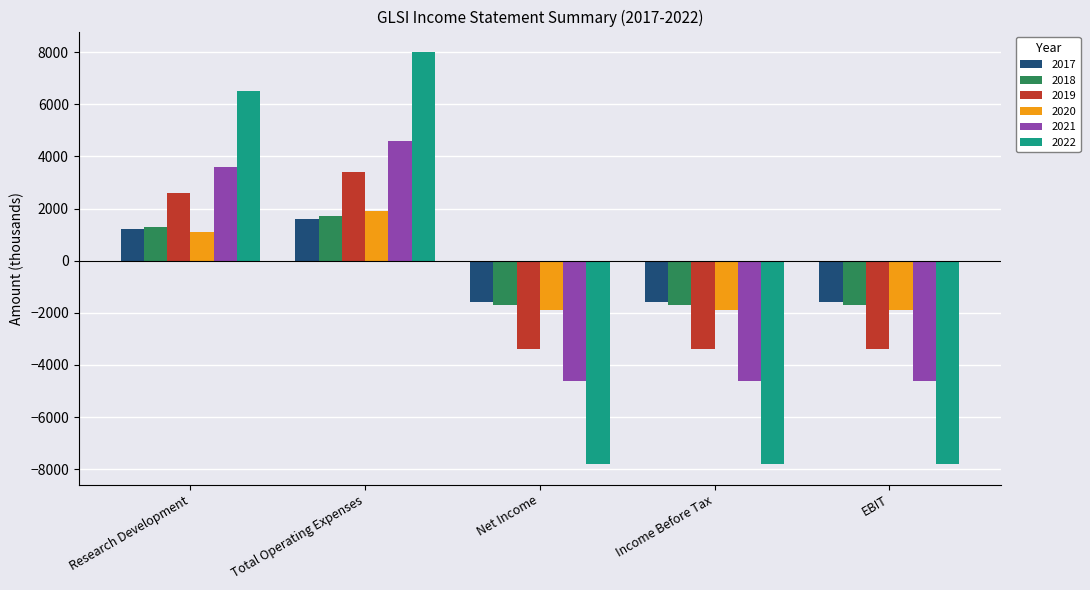

True or false: 2020 has a value of 788 at Total Operating Expenses.

False